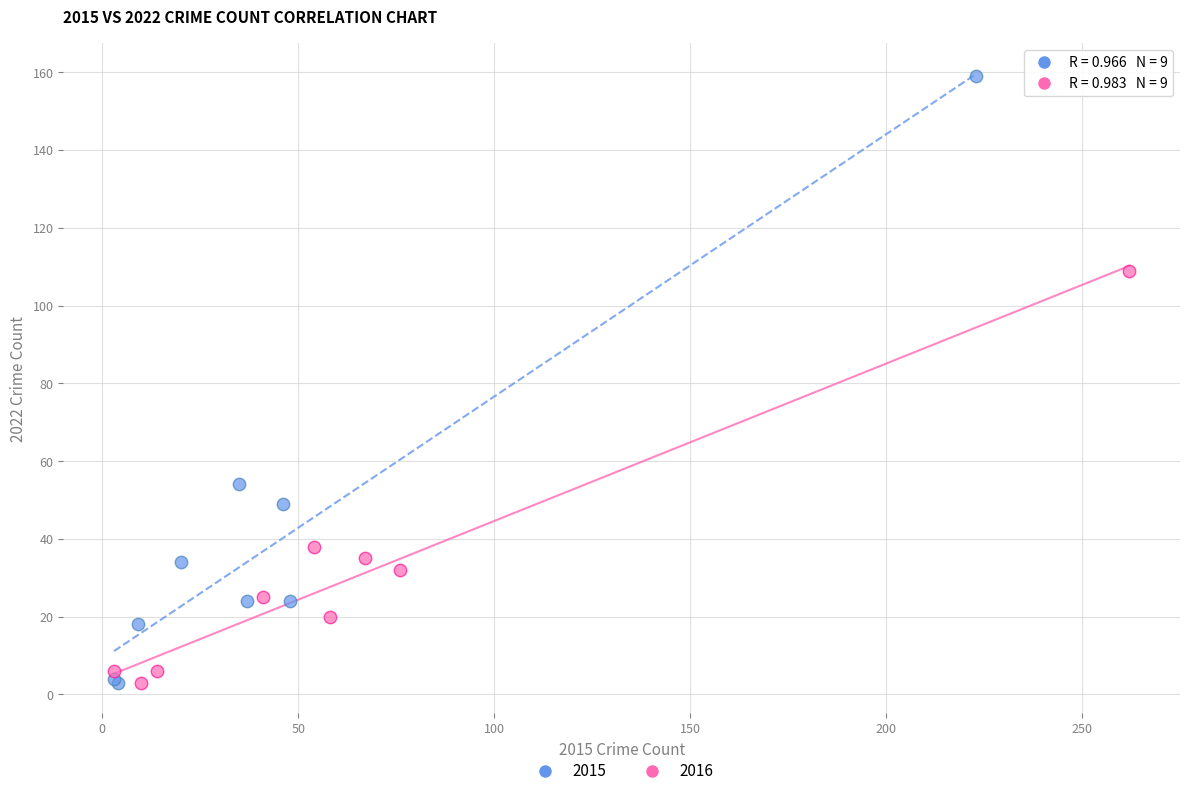

Which series has the largest Y range (max minus min)?

2015